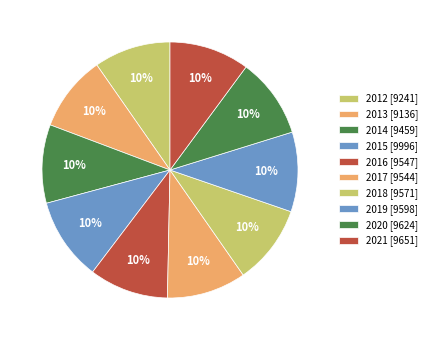

How many slices are in this pie chart?

10